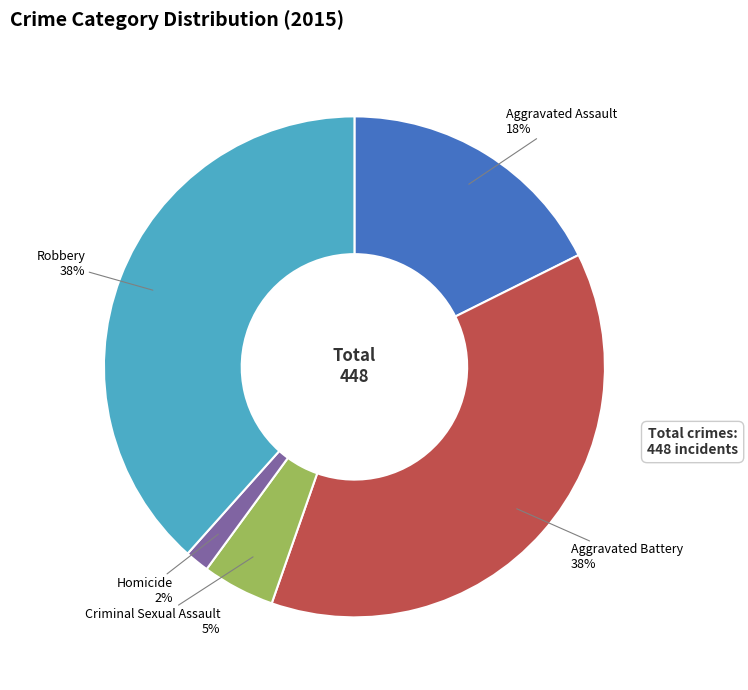

Which slice is the smallest?

Homicide